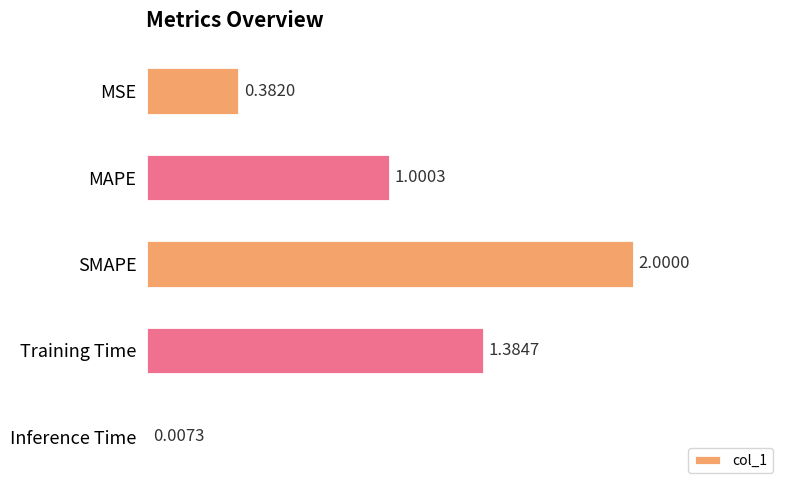

What is the change in value from MSE to SMAPE?

+1.6